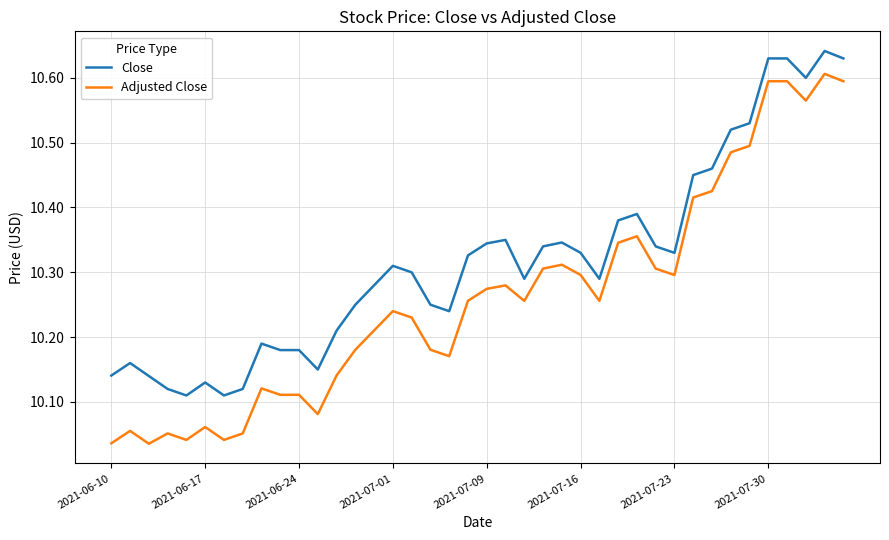

What is the difference between the second highest and second lowest values in the Adjusted Close series?

0.6